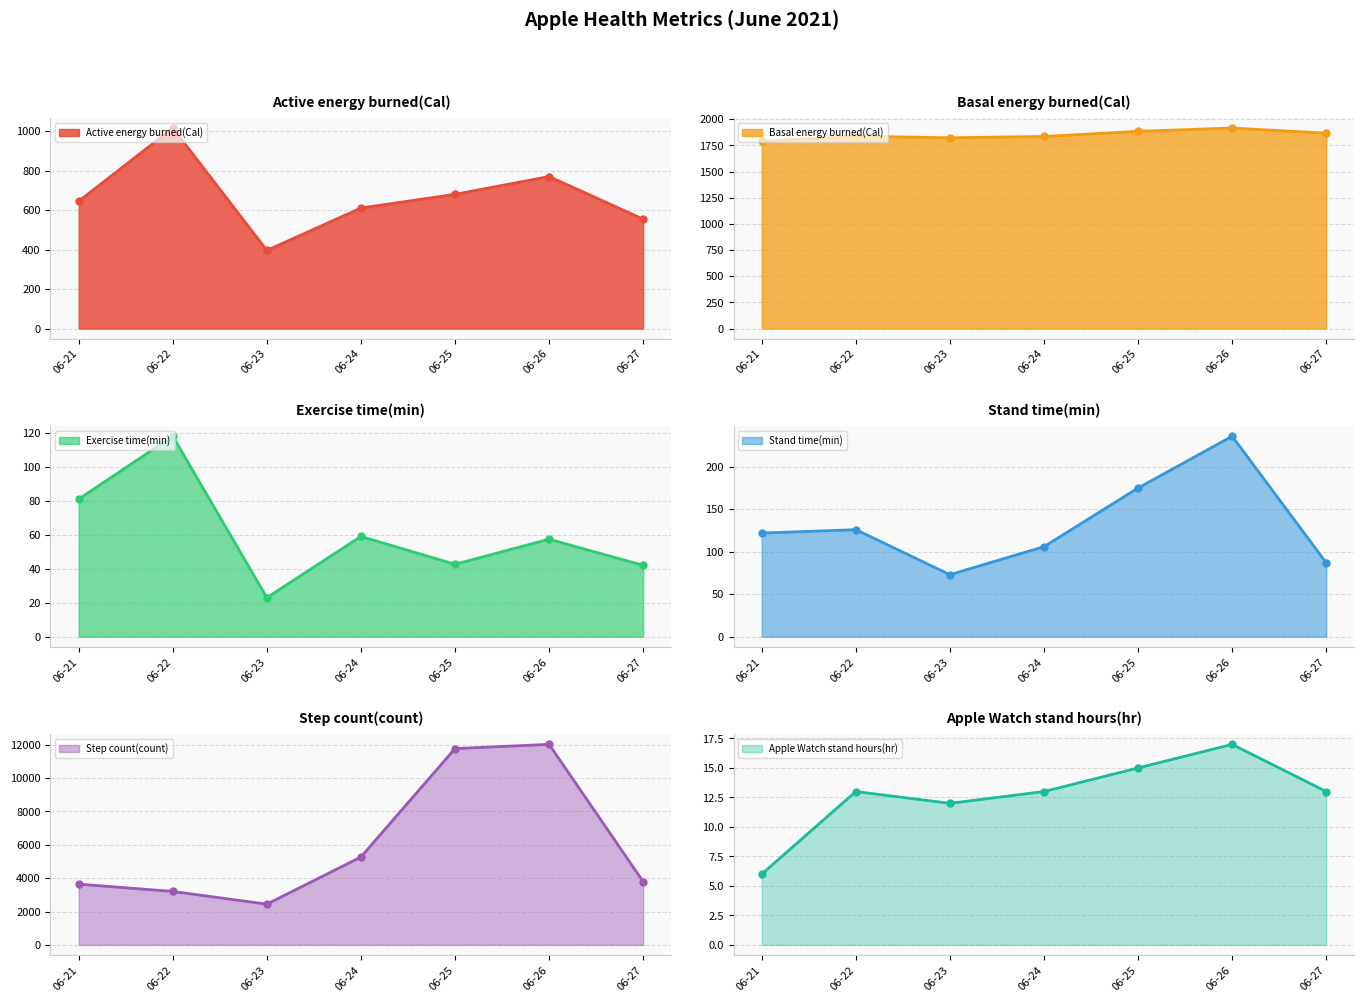

At which label is Exercise time(min) closest to 70?

06-21